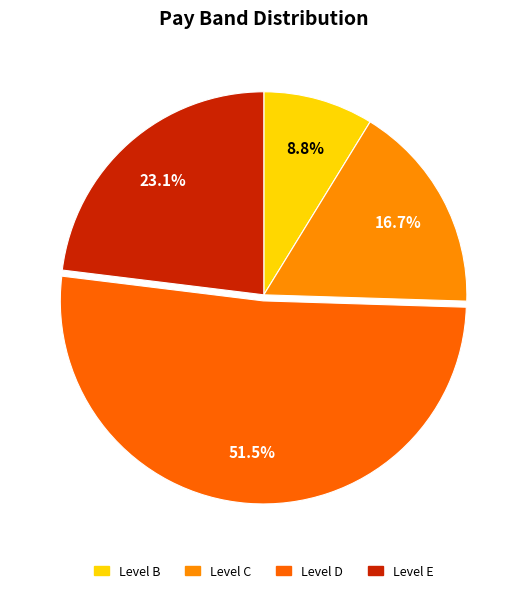

How many slices are in this pie chart?

4